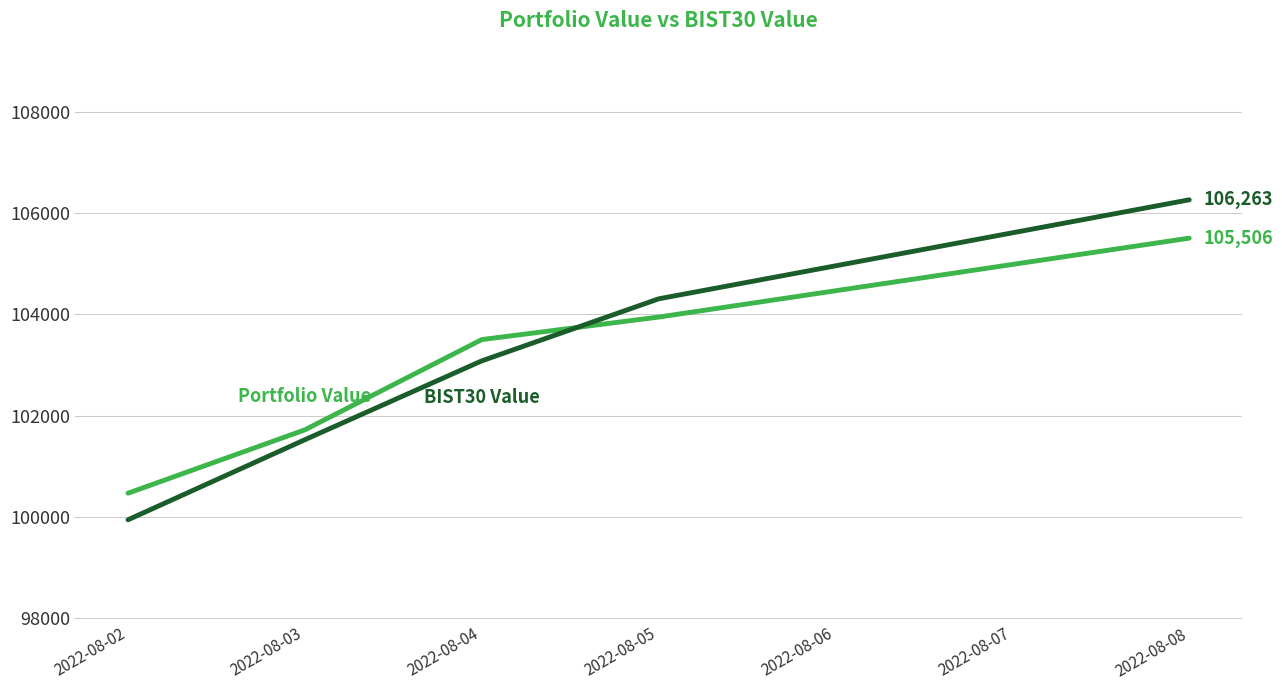

What is the total value across all series at 2022-08-05?

208256.6